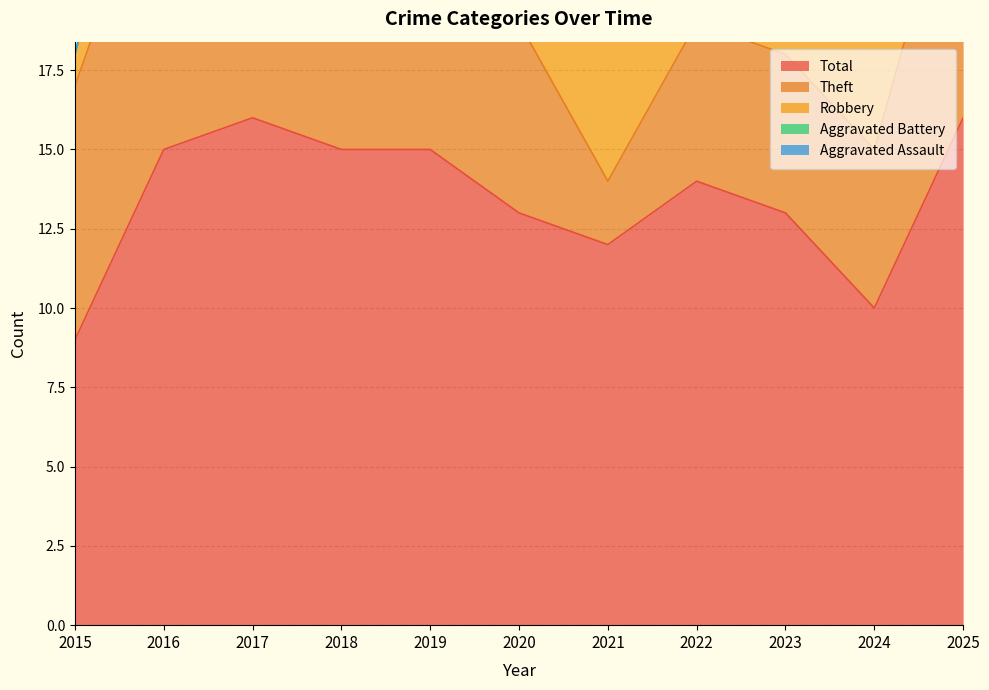

How many distinct data groups are displayed?

5